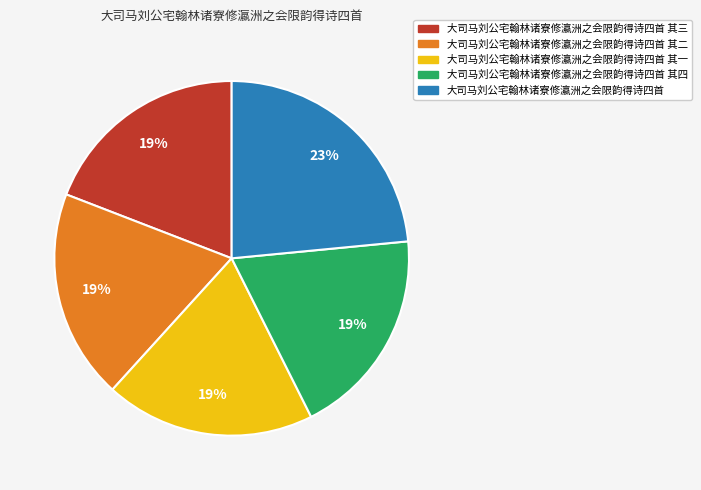

Is there a majority slice in this chart?

No